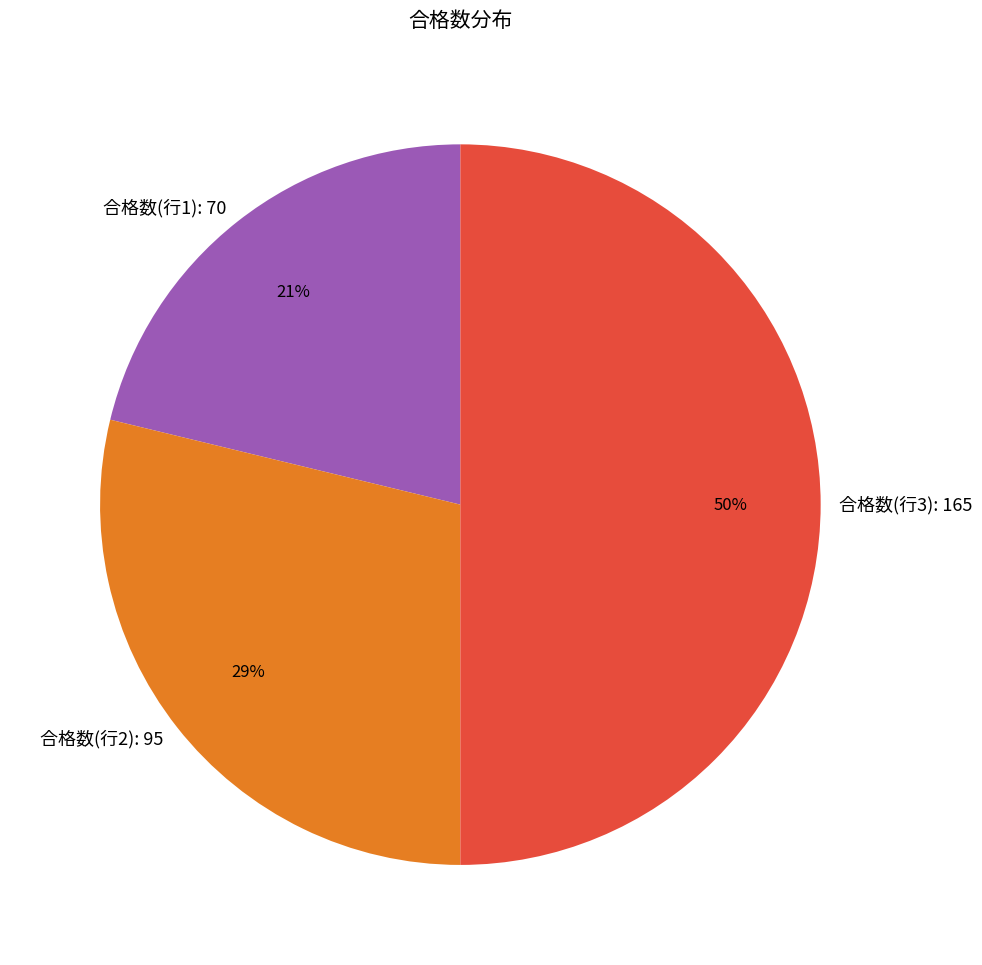

The 合格数(行3): 165 slice represents 50% of the pie. True or false?

True